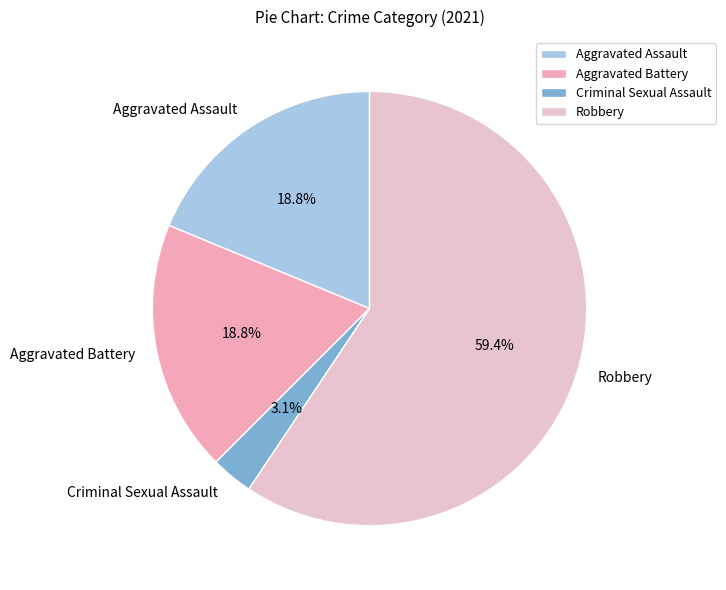

Which slice is the smallest?

Criminal Sexual Assault